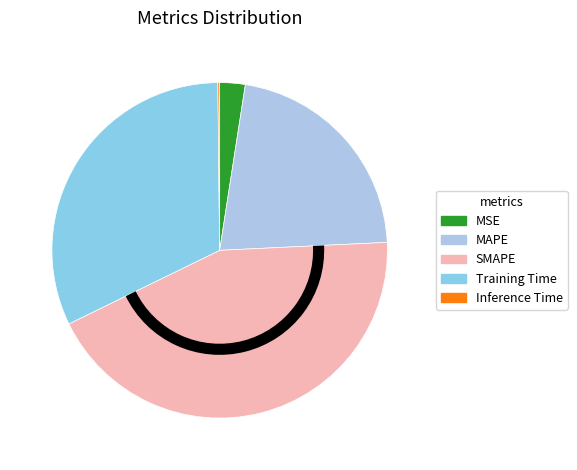

Rank the categories by value from lowest to highest.

Inference Time, MSE, MAPE, Training Time, SMAPE